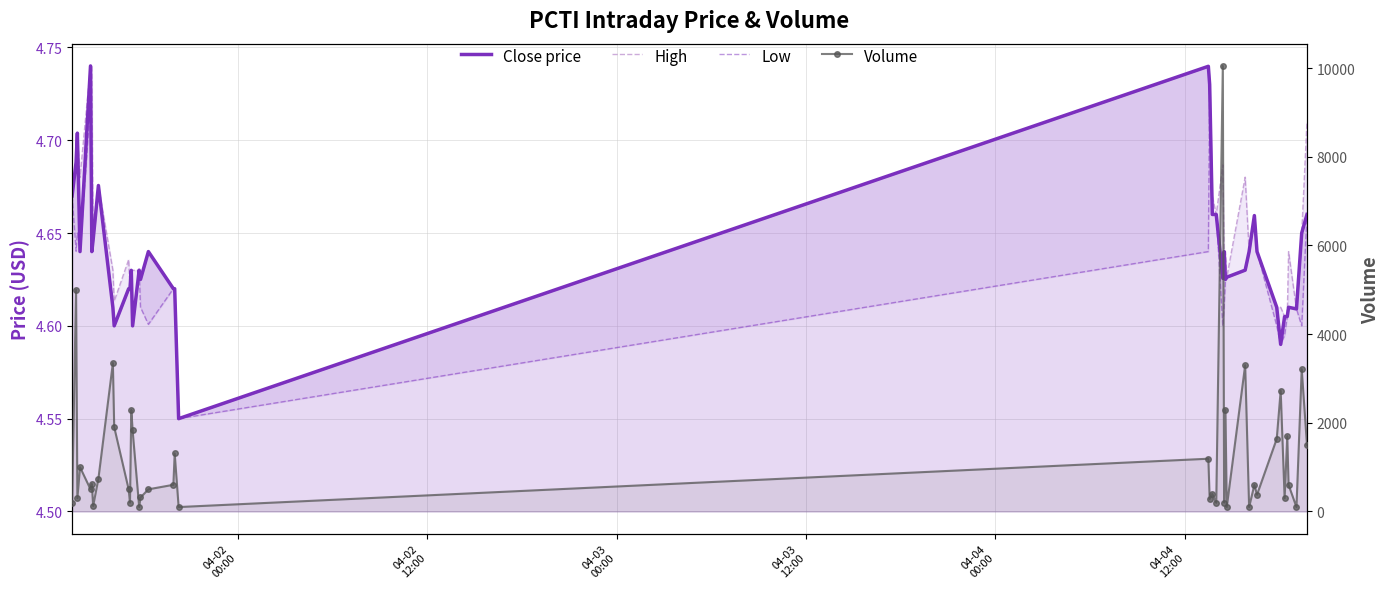

What position from the left is 04-03
00:00?

3